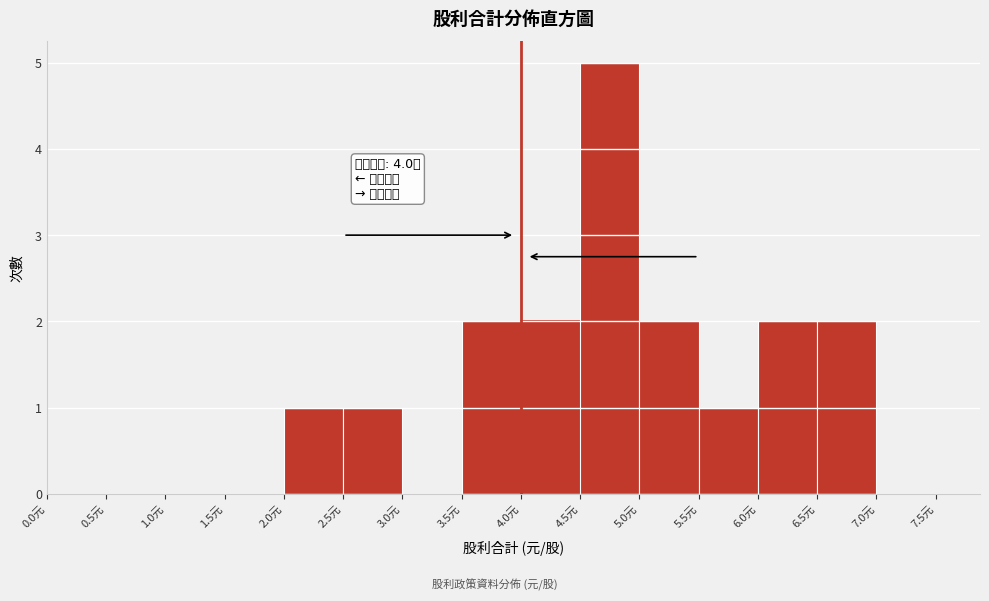

Over which range of the x-axis is the bar tallest?

4.5 to 5.0